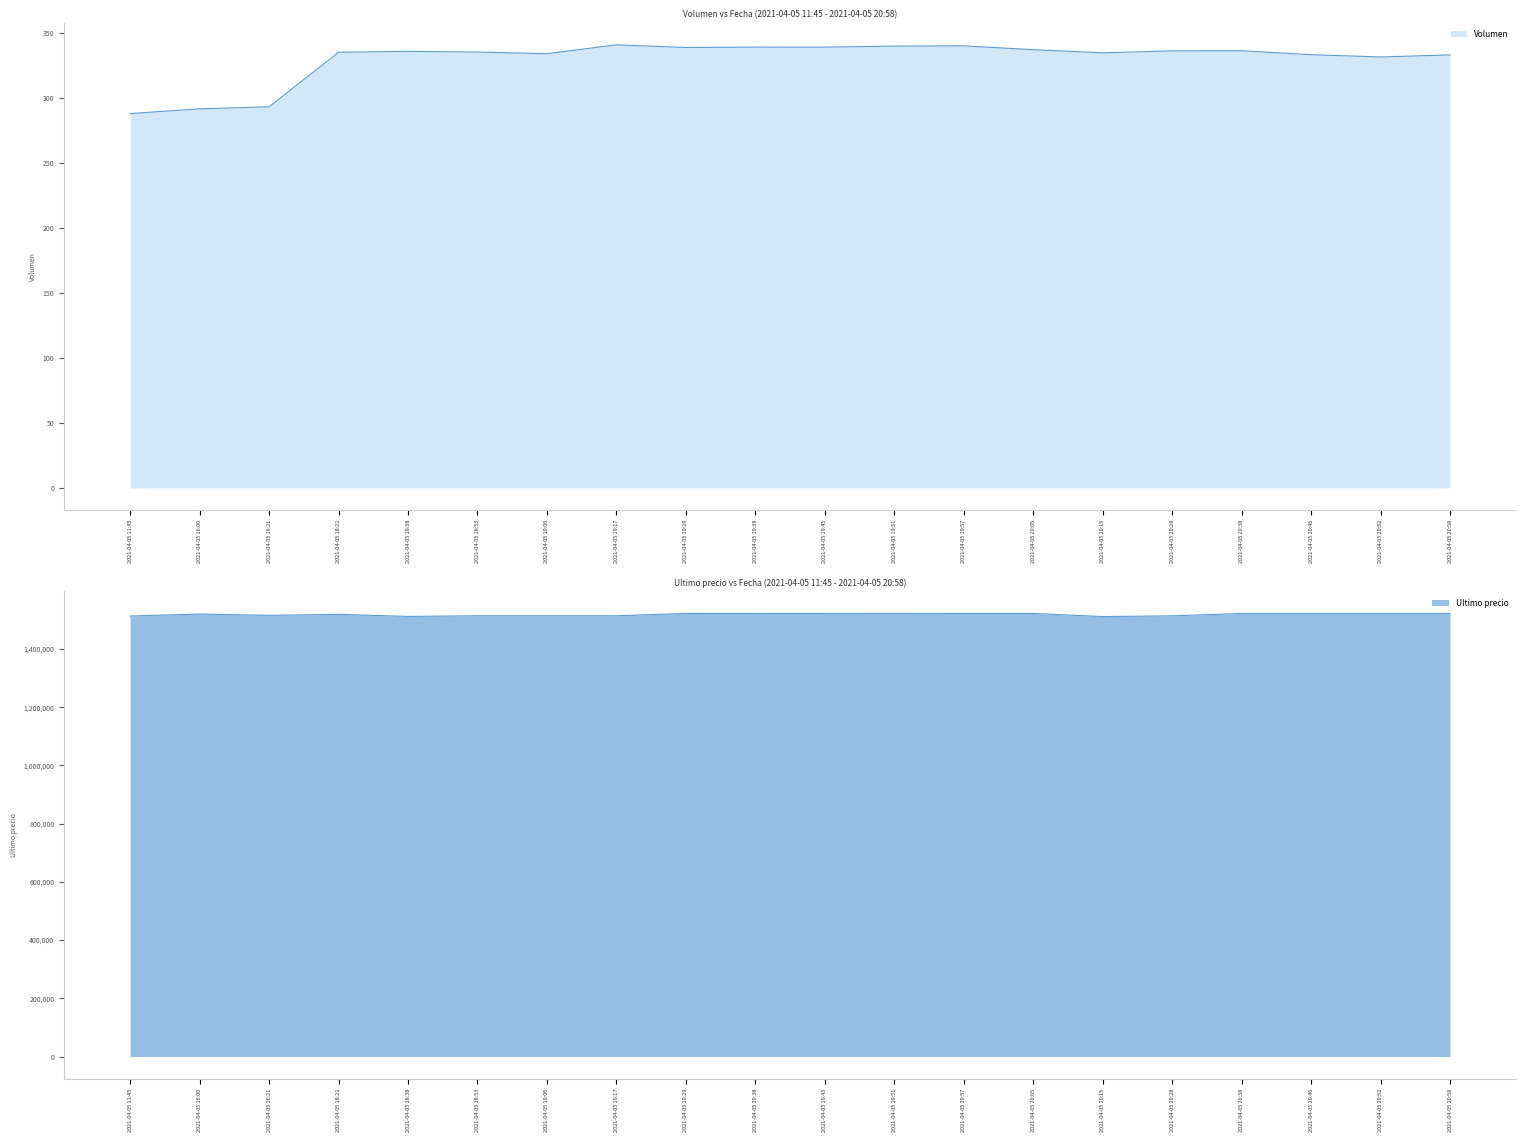

How many interior local valleys does the Volumen series have?

5